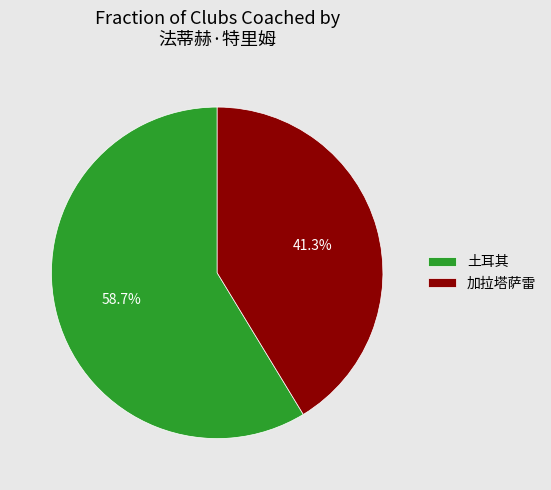

What portion of the pie excludes 土耳其?

41.3%